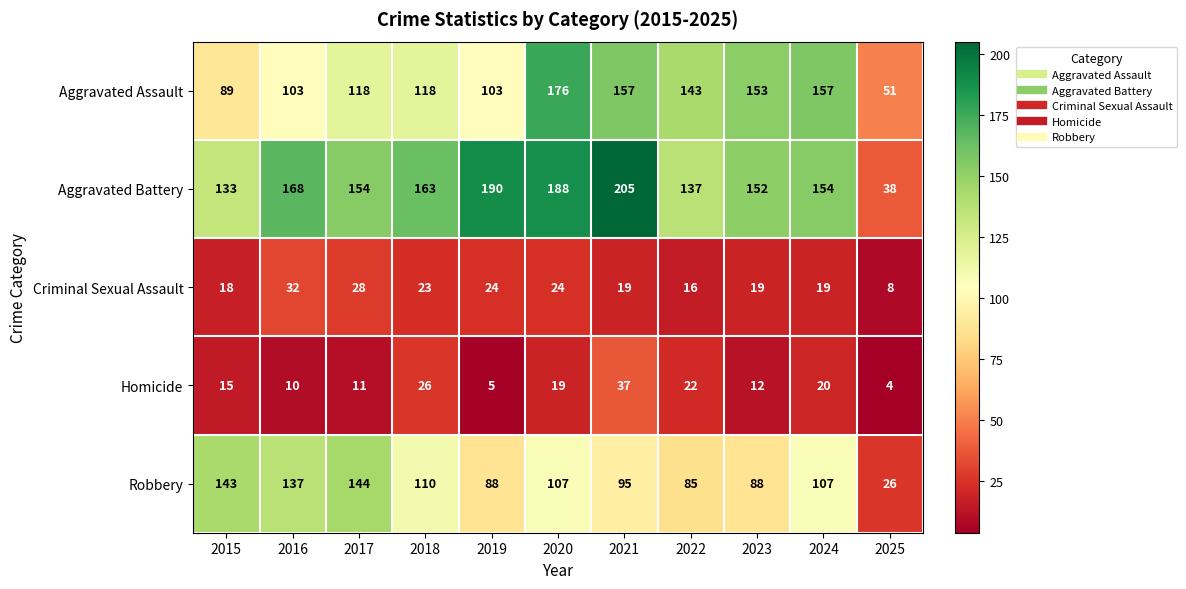

At how many categories does at least one series exceed 184?

3